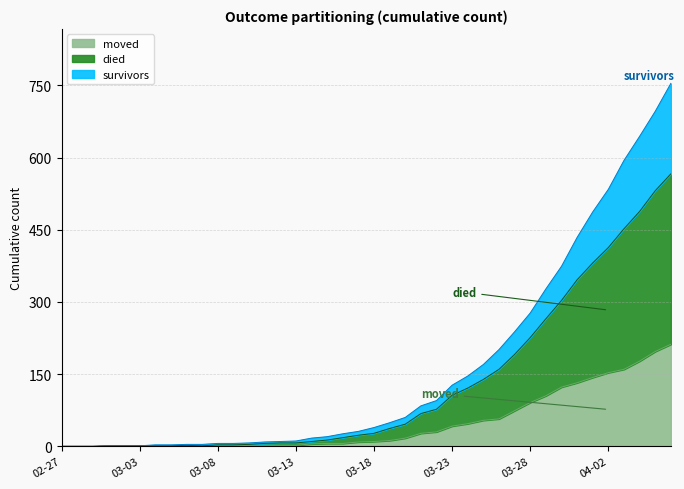

What is the sum of all survivors values?

6490